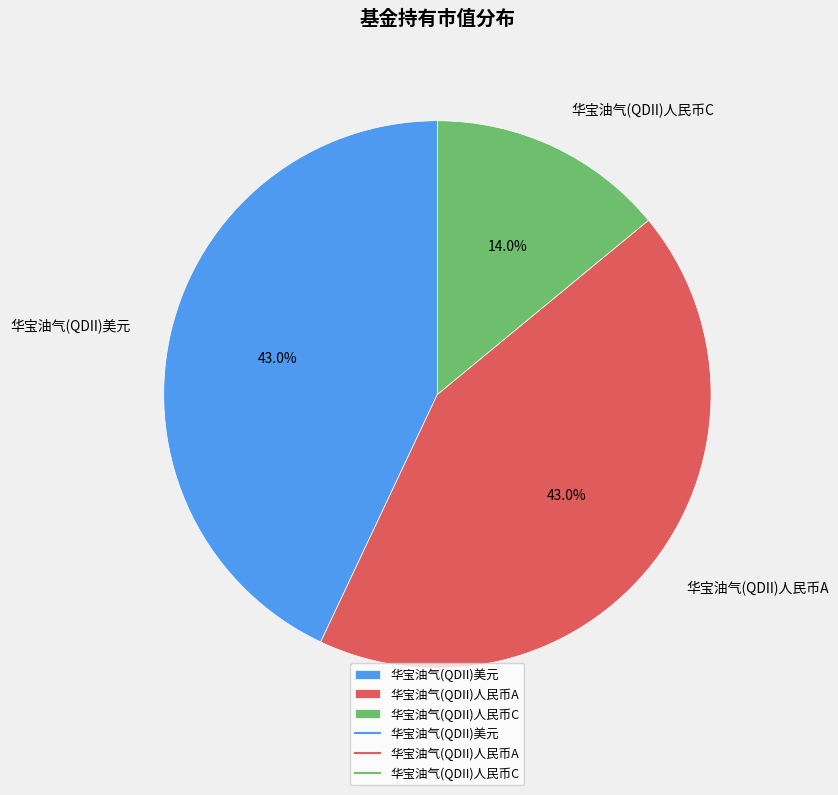

What portion of the pie excludes 华宝油气(QDII)人民币A?

57.0%